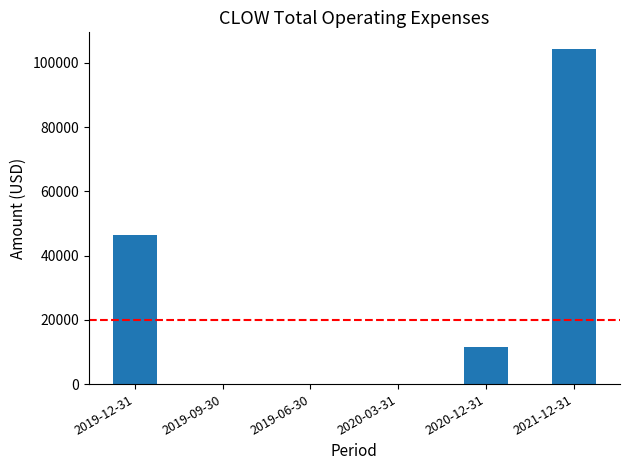

The value at 2019-06-30 is 0. True or false?

True